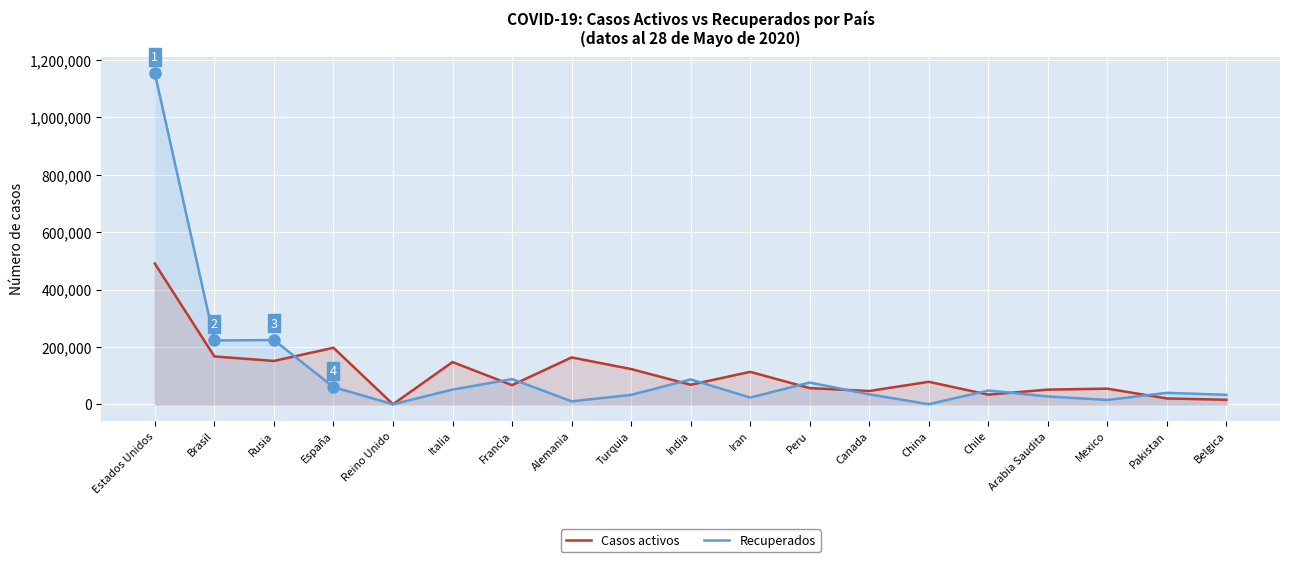

Which category has the highest value across all series?

Estados Unidos